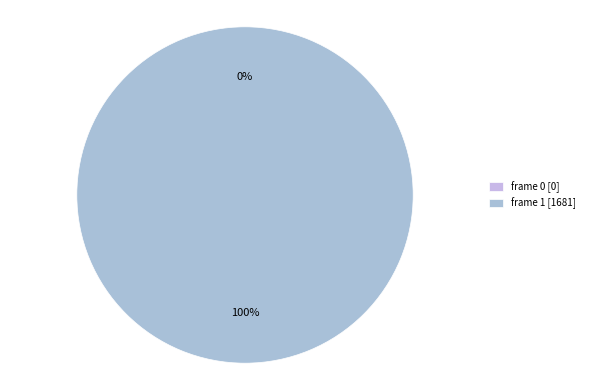

Is the sum of frame 0 and frame 1 greater than half?

Yes